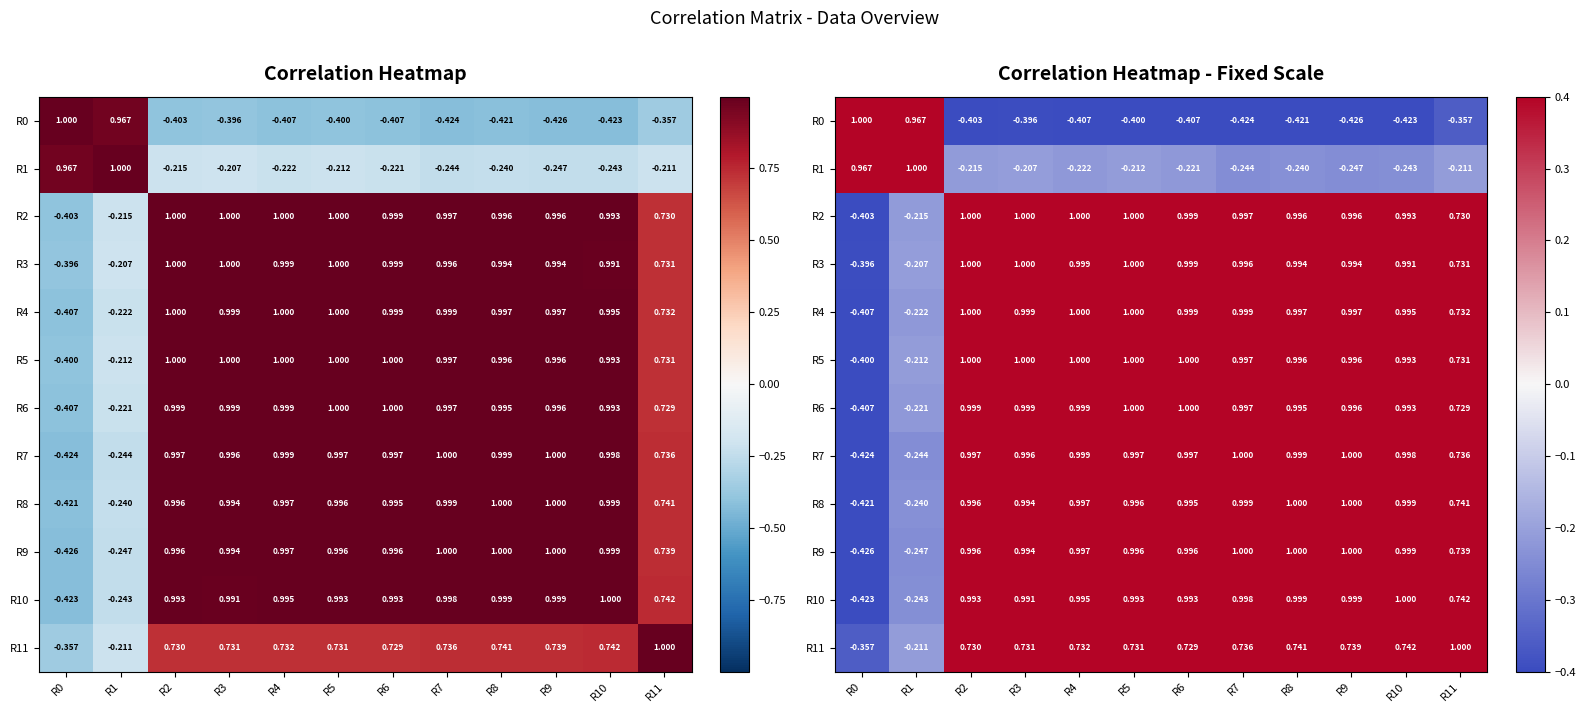

List the labels in order of R8 value, largest first.

R8, R9, R10, R7, R4, R5, R2, R6, R3, R11, R1, R0